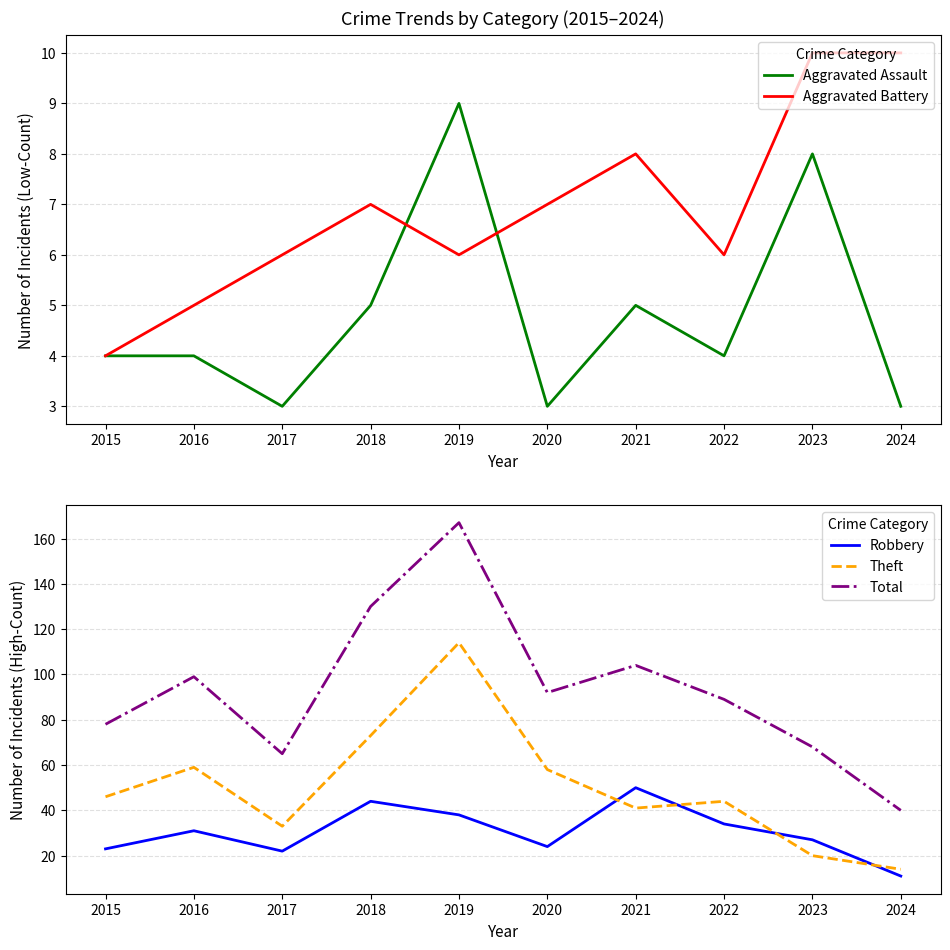

What is the total value across all series at 2021?

208